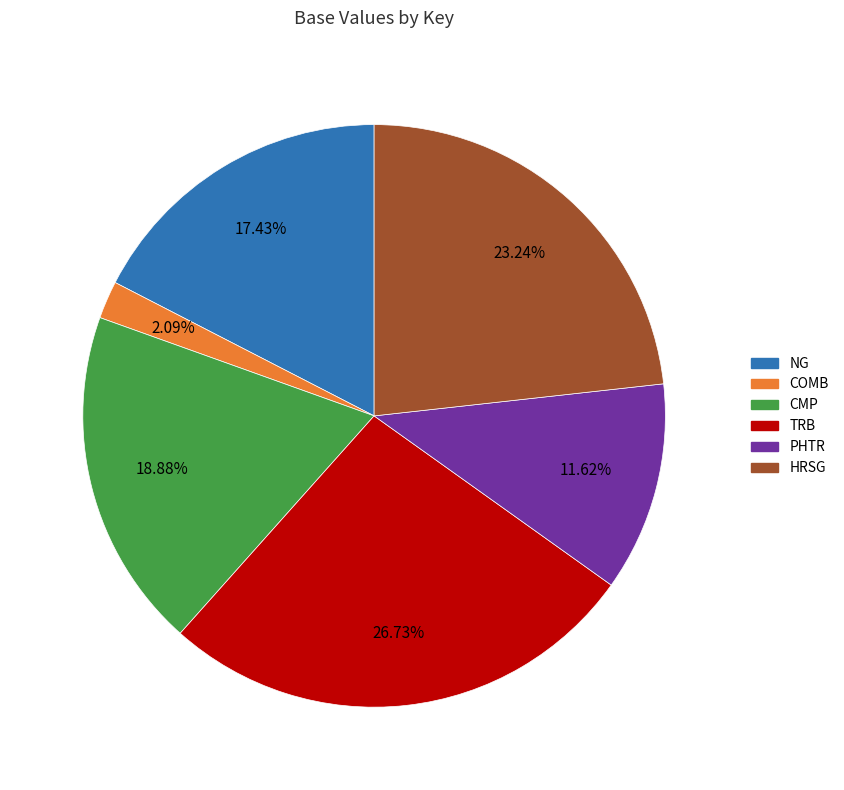

Does any single category account for the majority?

No